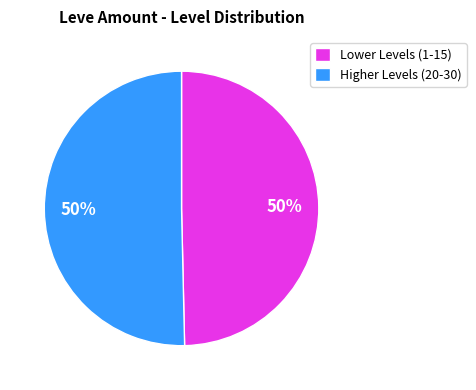

How many slices are in this pie chart?

2